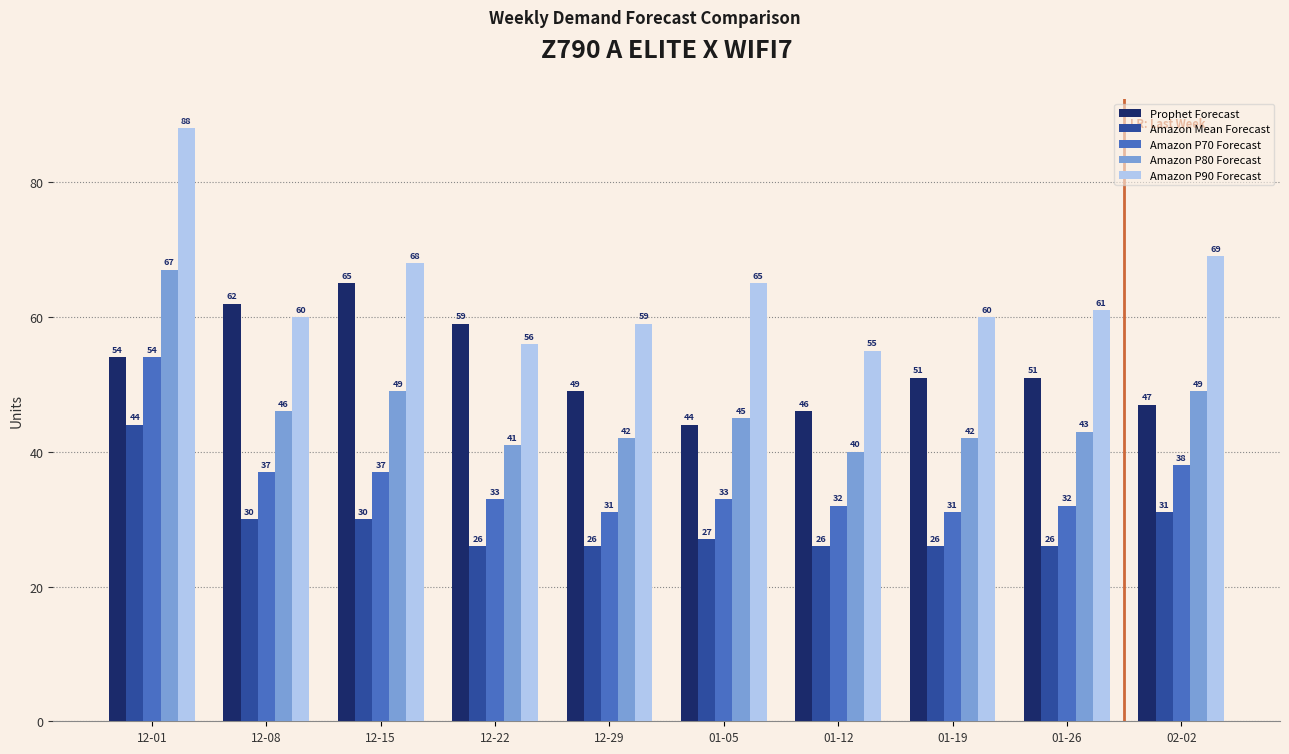

What position from the left is 12-08?

2